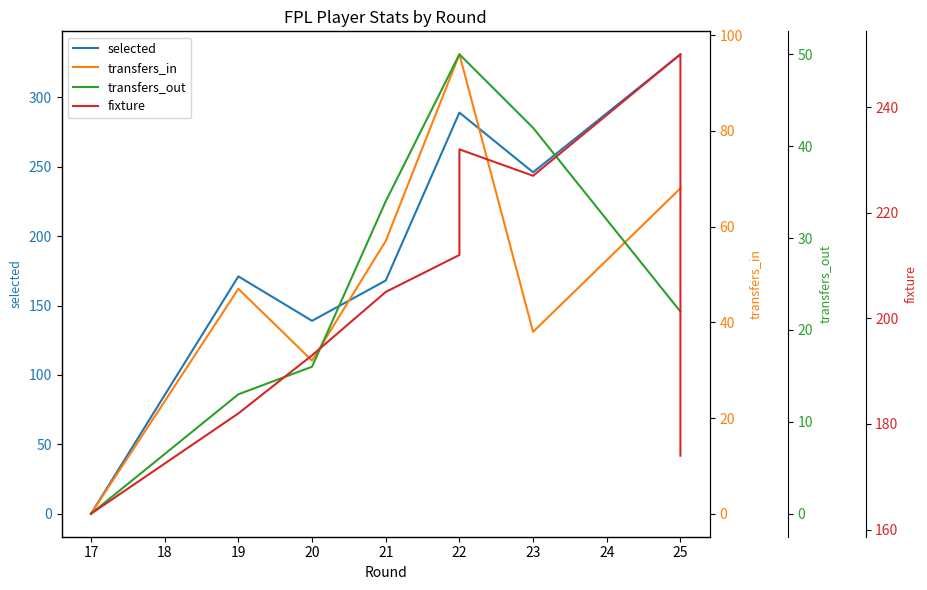

Is the value of transfers_out at 21 greater than the value of transfers_in at 20?

Yes